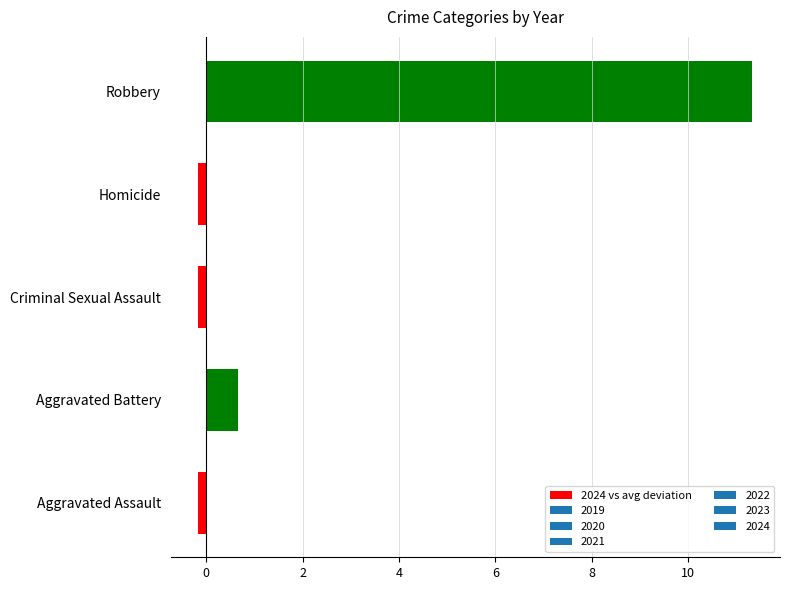

Count the number of categories in the chart.

5